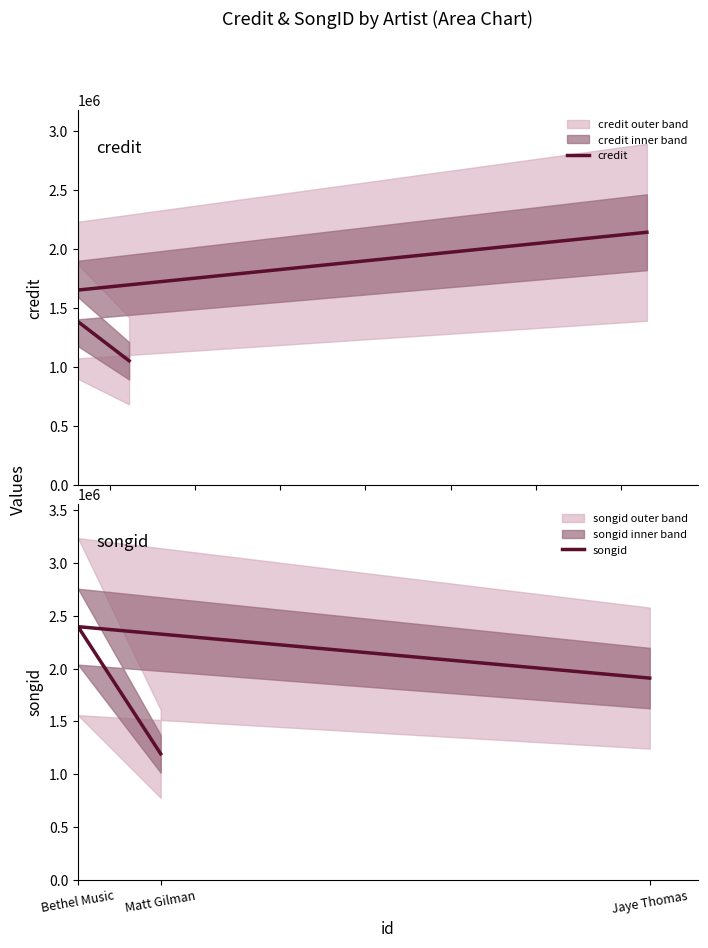

What are all the series names shown in the legend?

credit, songid